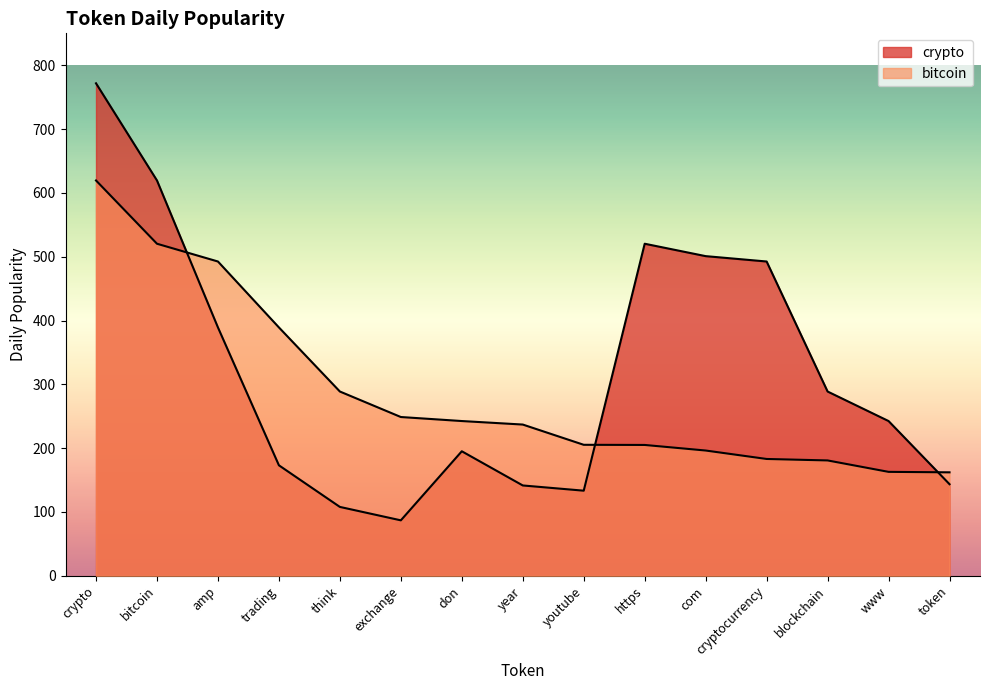

What is the total value across all series at amp?

881.6